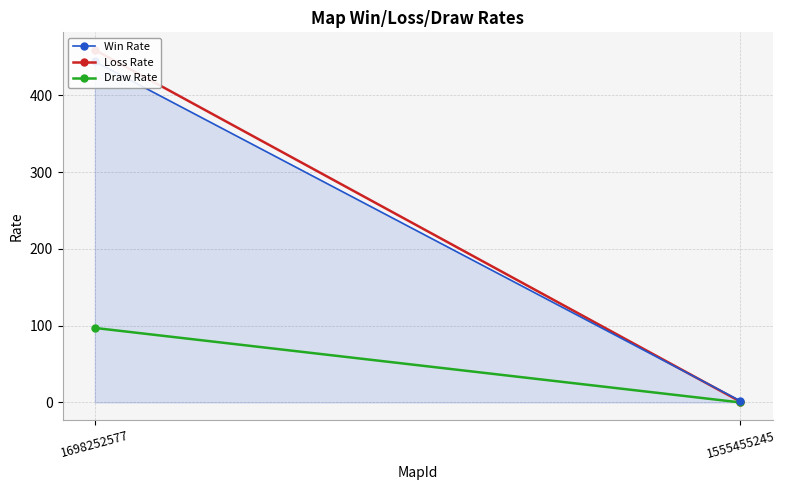

What is the difference between the maximum and minimum values in the Win Rate series?

442